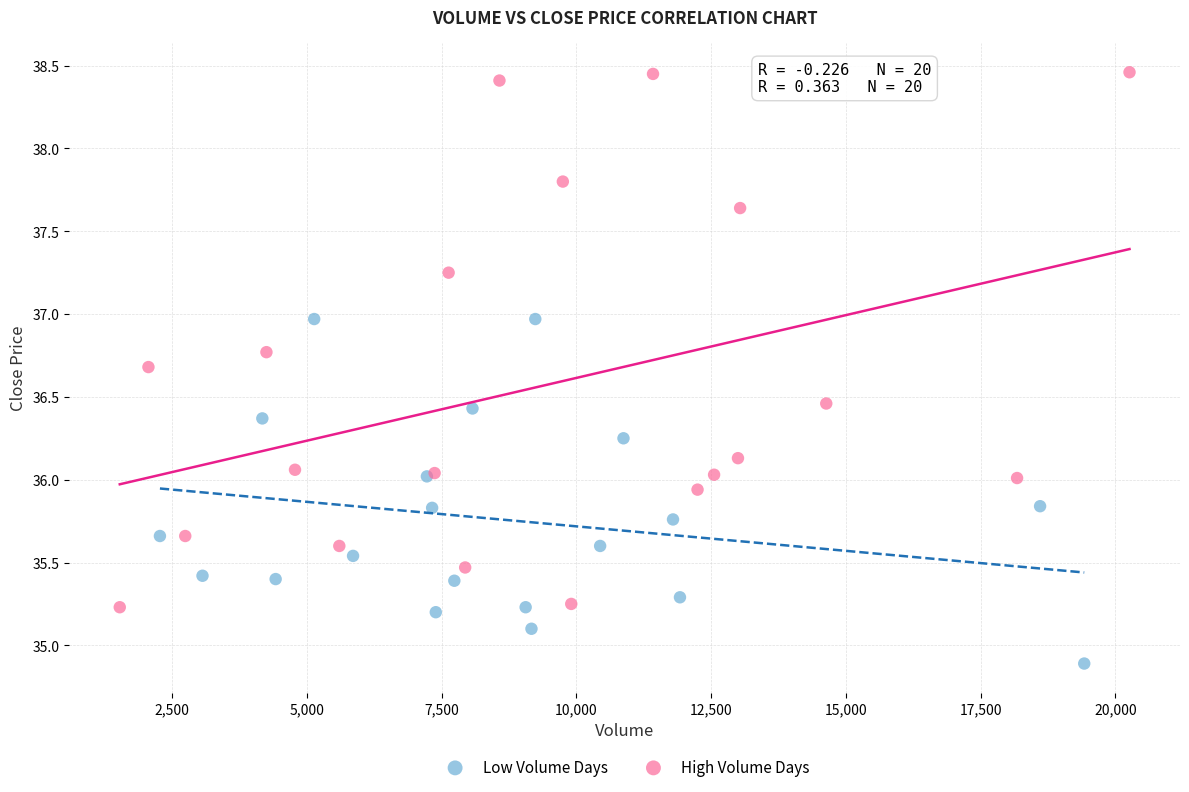

Which series reaches the maximum Y coordinate?

High Volume Days